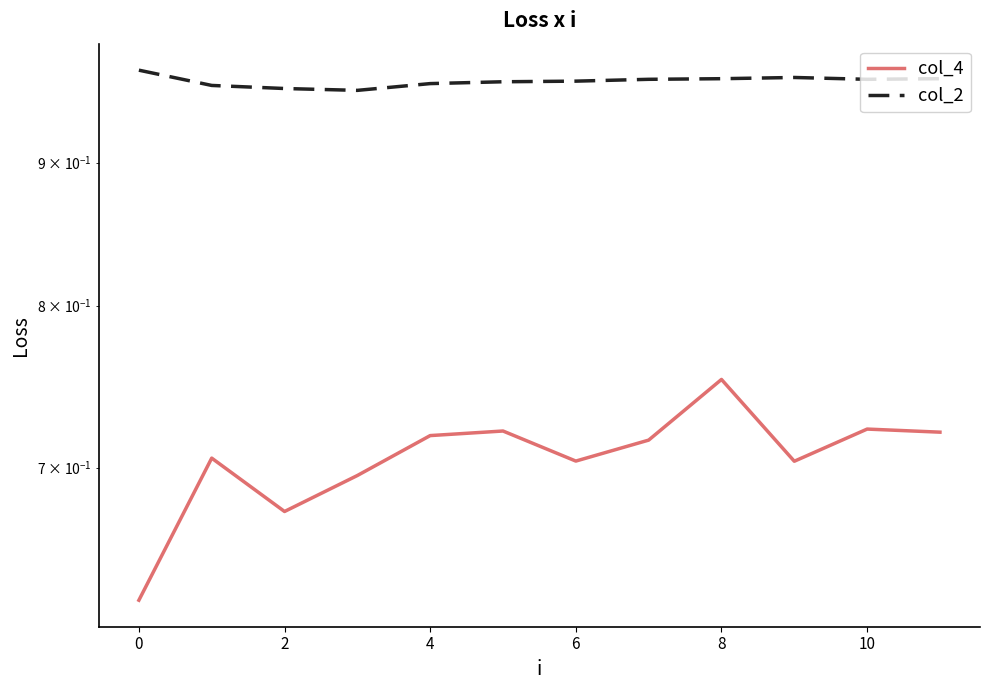

List the series in order of their overall mean, highest first.

col_2, col_4